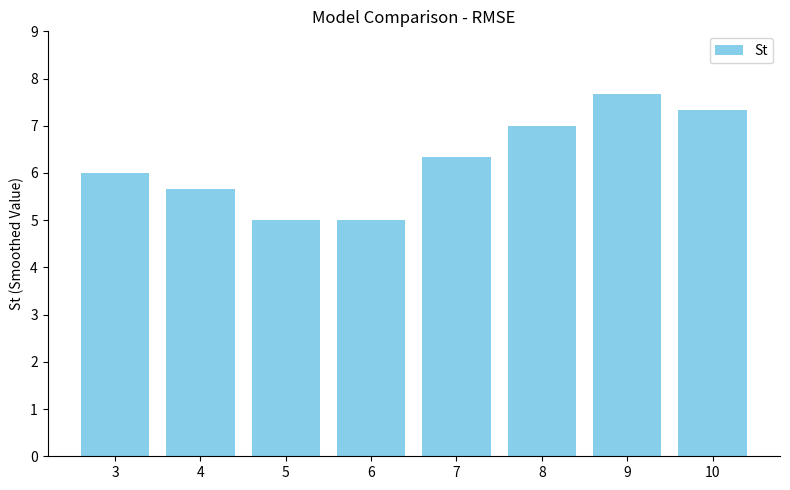

Which category has the highest value across all series?

9